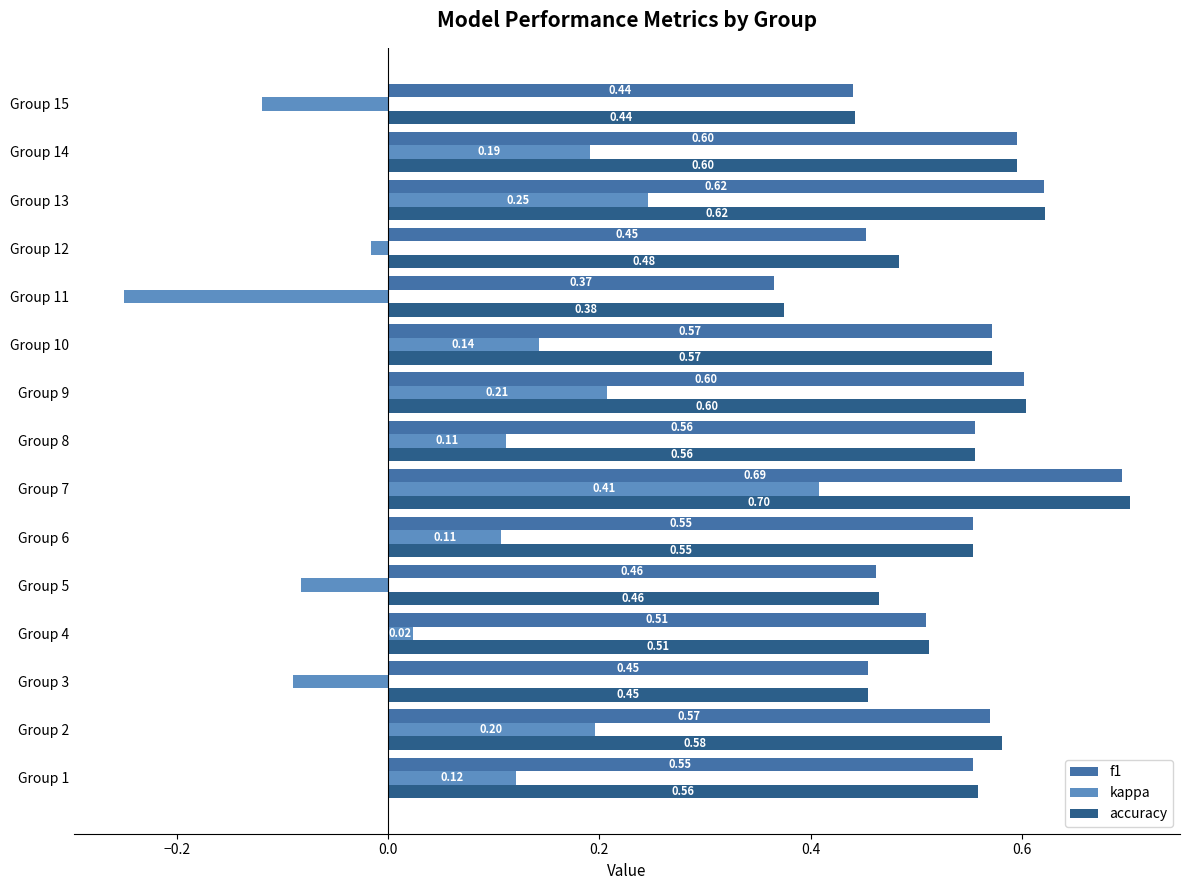

Which series has the largest total across all categories?

accuracy